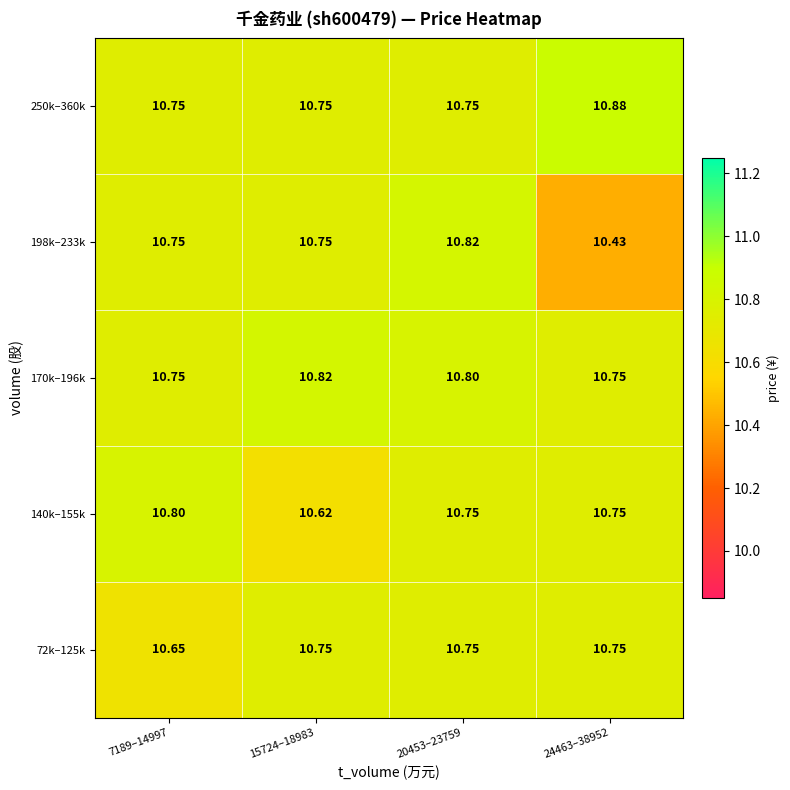

Is the value of 72k–125k at 7189–14997 greater than the value of 170k–196k at 20453–23759?

No